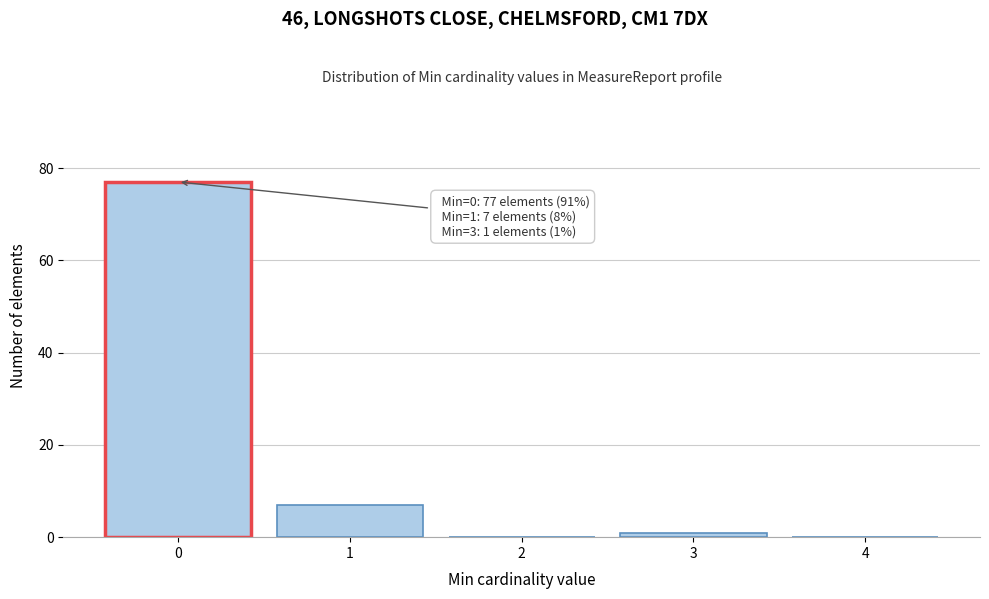

Which range on the x-axis has the tallest bar?

-0.5 to 0.5